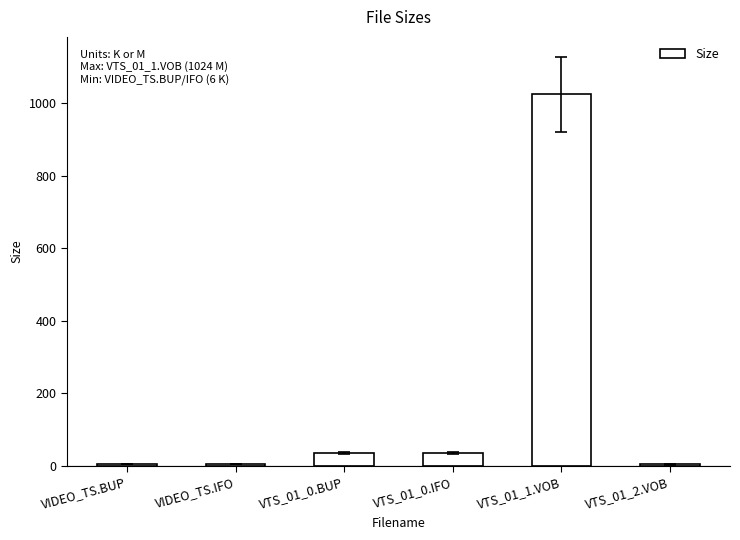

What position from the right is VIDEO_TS.IFO?

5